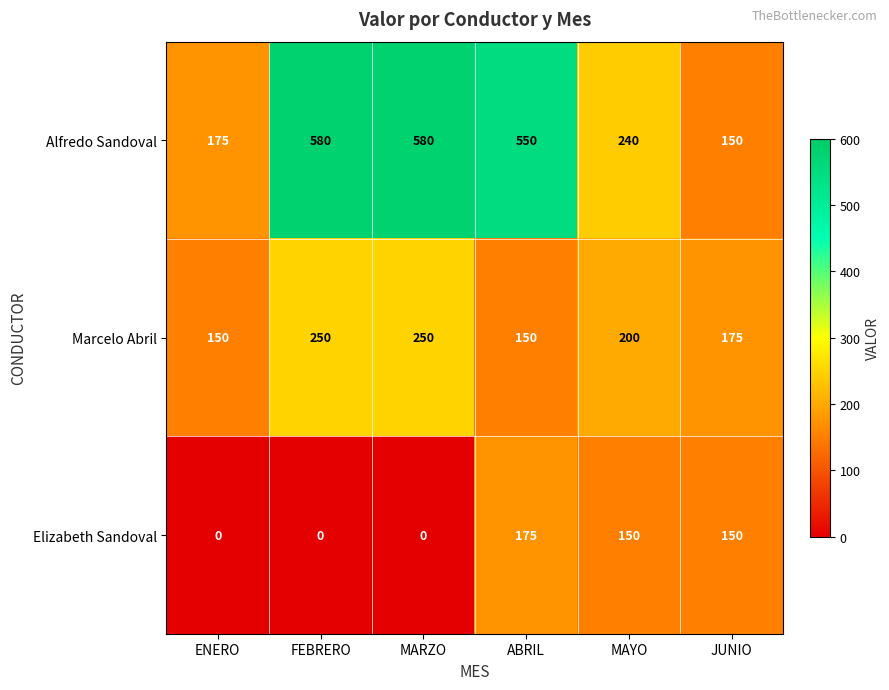

List the series in order of their peak value, lowest first.

Elizabeth Sandoval, Marcelo Abril, Alfredo Sandoval